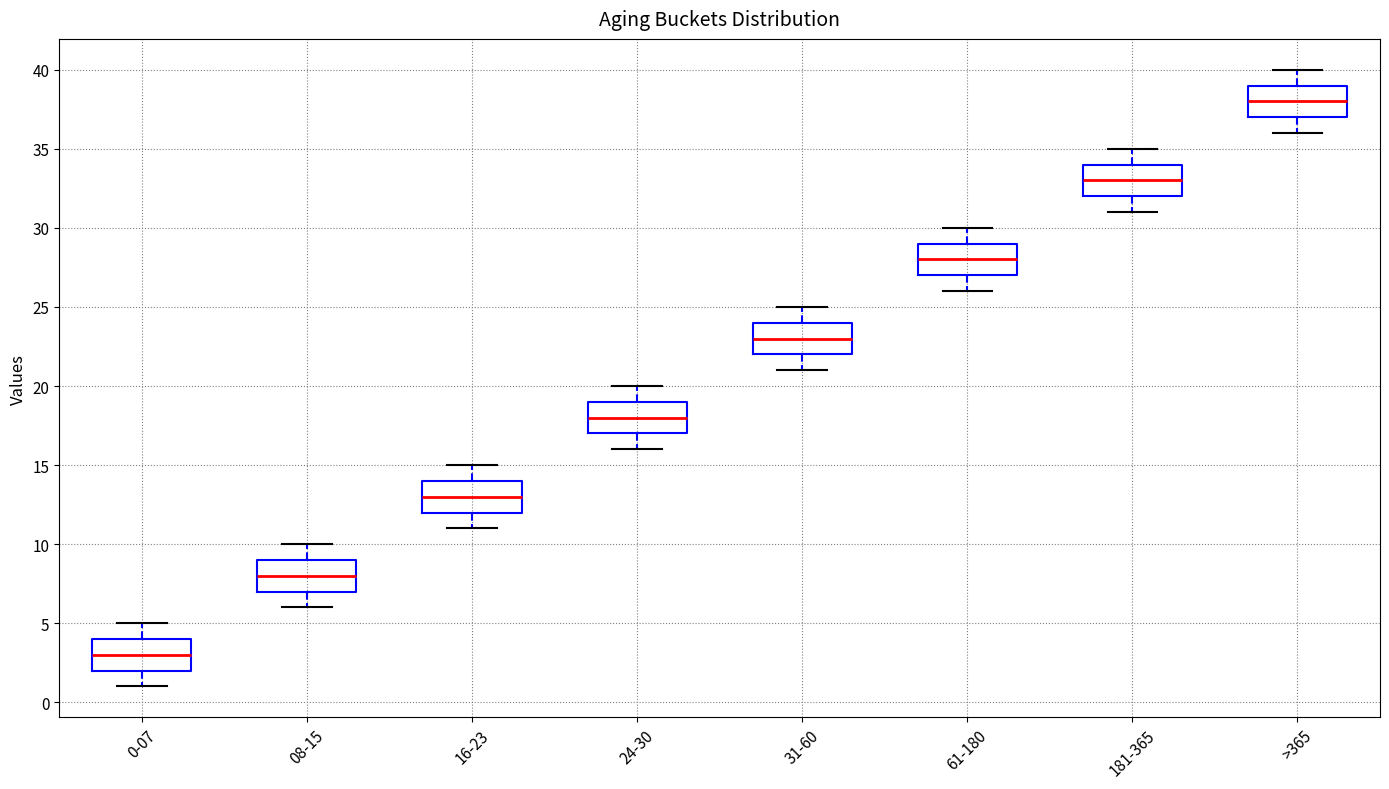

Reading left to right, transcribe this box plot: for each box, give where its median line is, the range the box spans, and where its two whiskers end, as read against the y-axis. The values are not printed on the chart, so give them approximately, as read against the axis.

0-07: median 3, box 2 to 4, whiskers 1 to 5
08-15: median 8, box 7 to 9, whiskers 6 to 10
16-23: median 13, box 12 to 14, whiskers 11 to 15
24-30: median 18, box 17 to 19, whiskers 16 to 20
31-60: median 23, box 22 to 24, whiskers 21 to 25
61-180: median 28, box 27 to 29, whiskers 26 to 30
181-365: median 33, box 32 to 34, whiskers 31 to 35
>365: median 38, box 37 to 39, whiskers 36 to 40